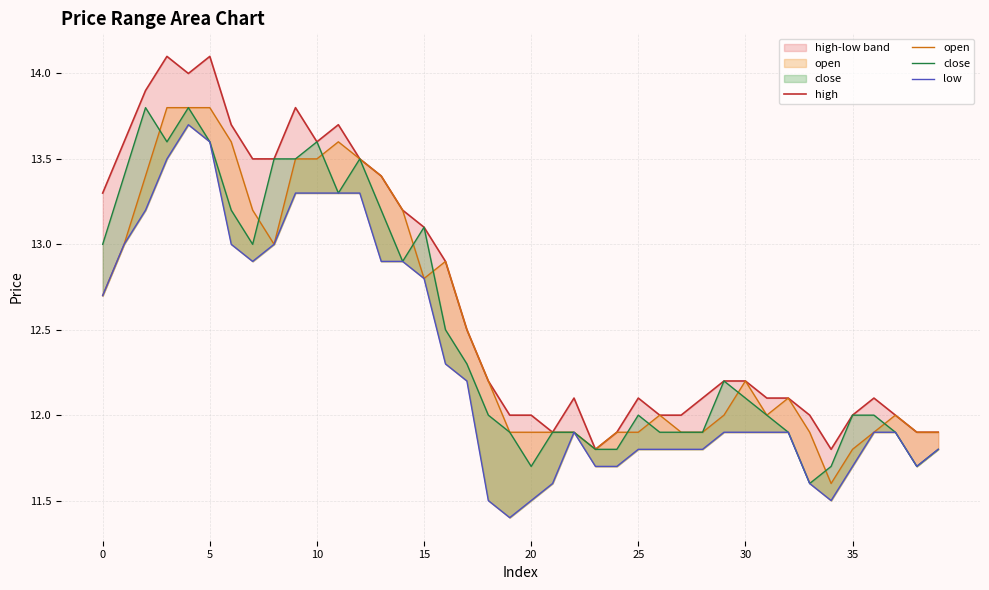

What is the value of the high point at the 37th from the left?

12.1